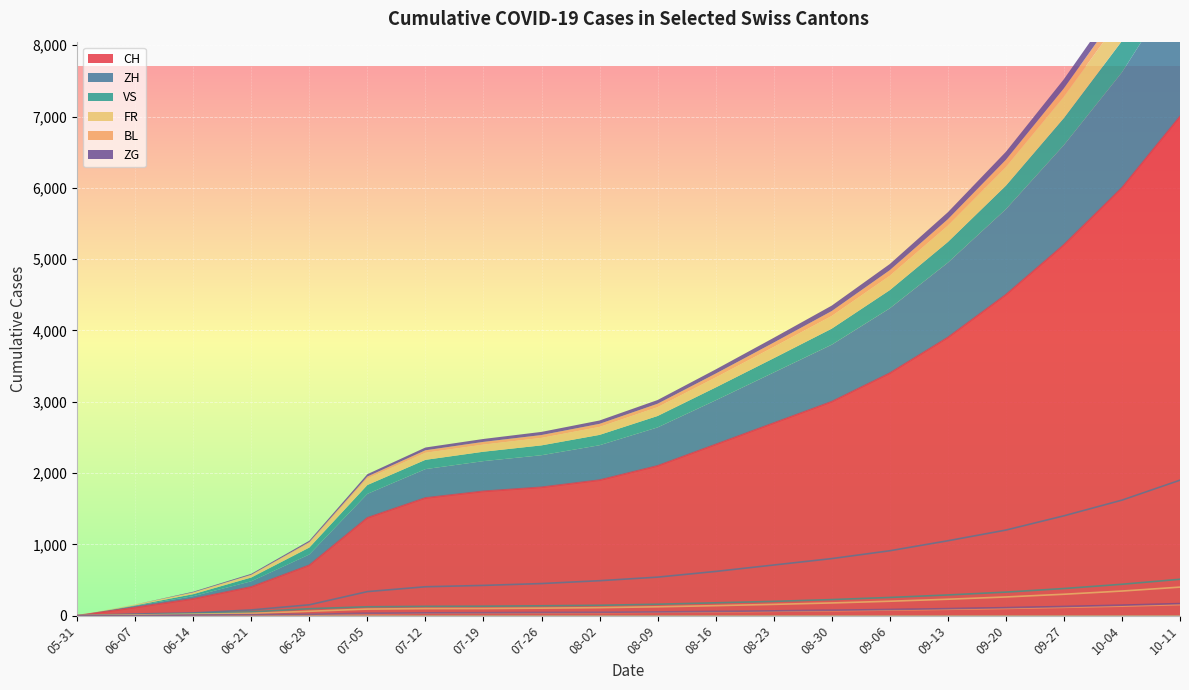

How many values in VS are above zero?

19